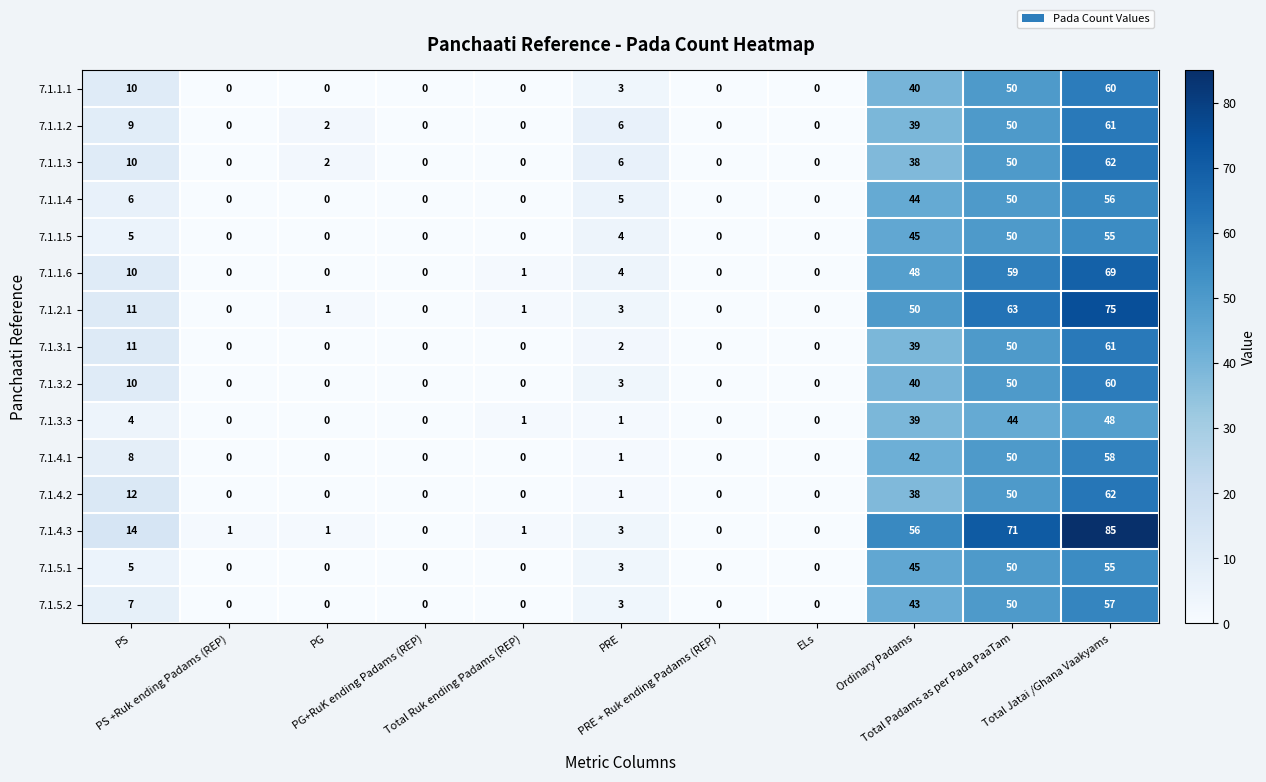

What is the highest value of the 7.1.1.5 series?

55